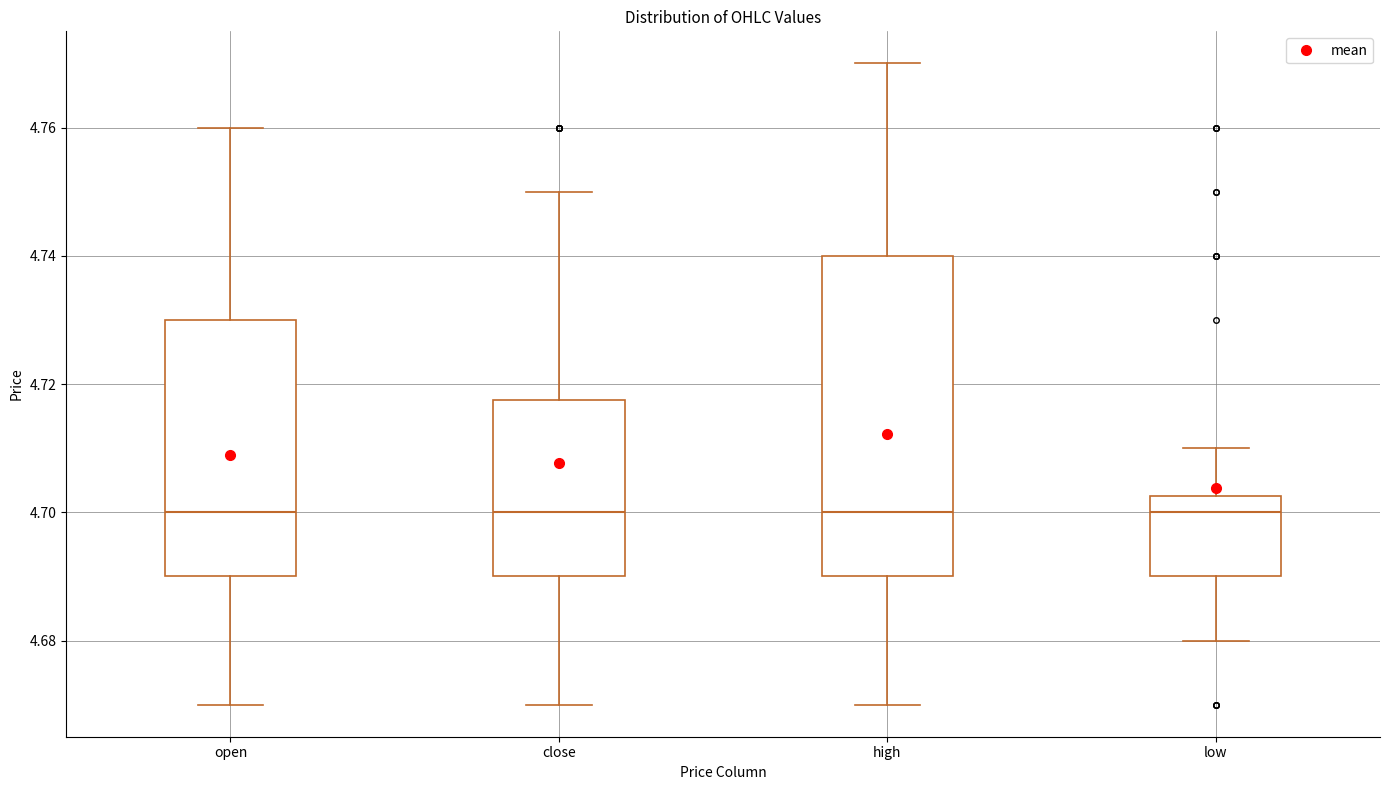

Comparing the boxes themselves (not the whiskers), which one is the tallest?

high